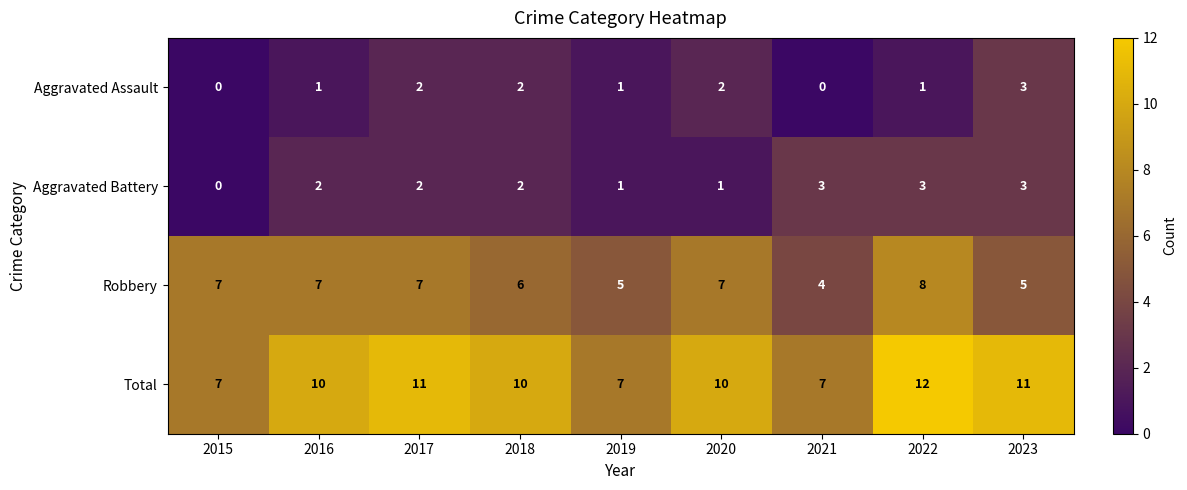

Read the Robbery value at 2017.

7